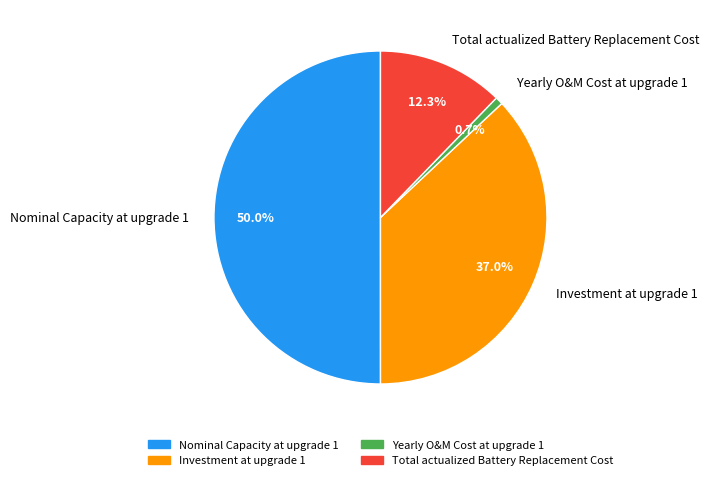

True or false: Total actualized Battery Replacement Cost accounts for 12% of the total.

True